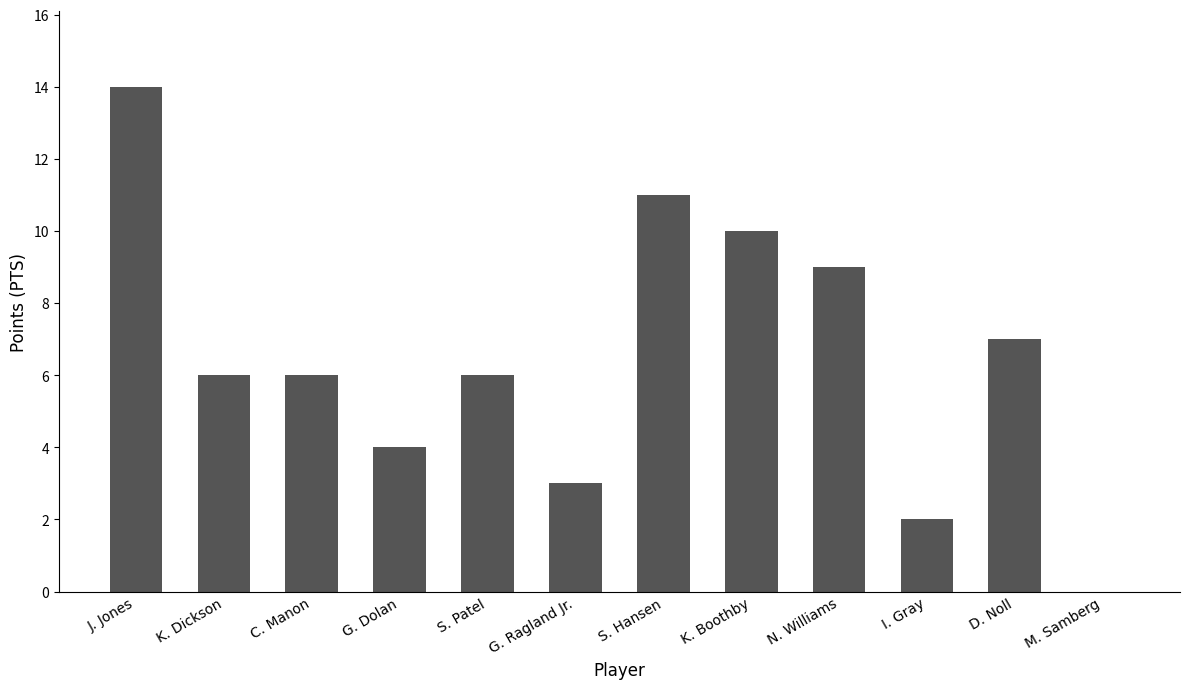

Are the bars horizontal?

No